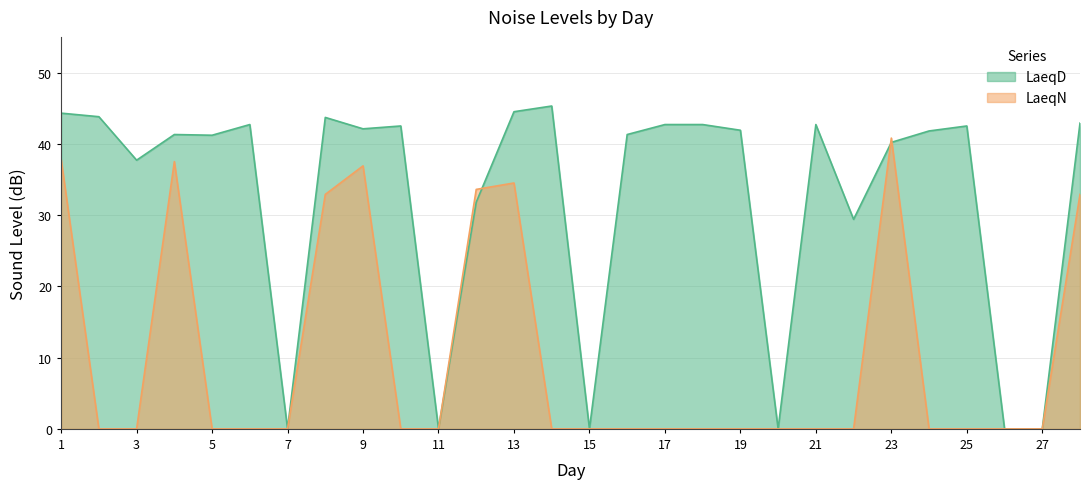

How many lines are shown in the chart?

2